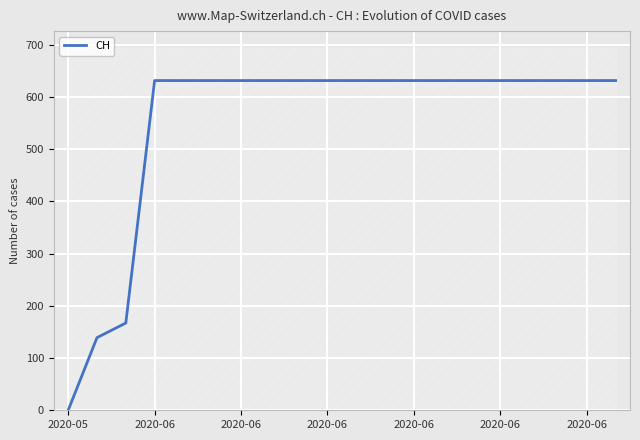

Is it true that the value at 2020-06 is 631?

True